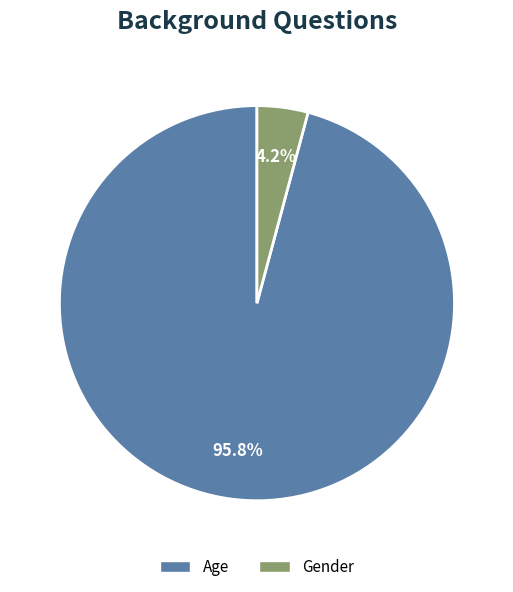

How many slices are in this pie chart?

2